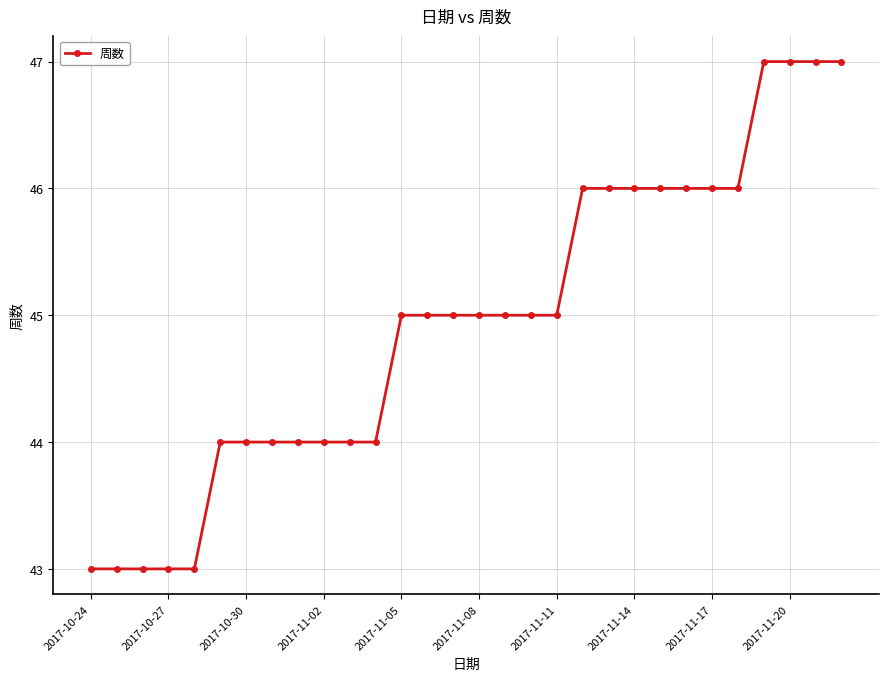

How many lines are shown in the chart?

1